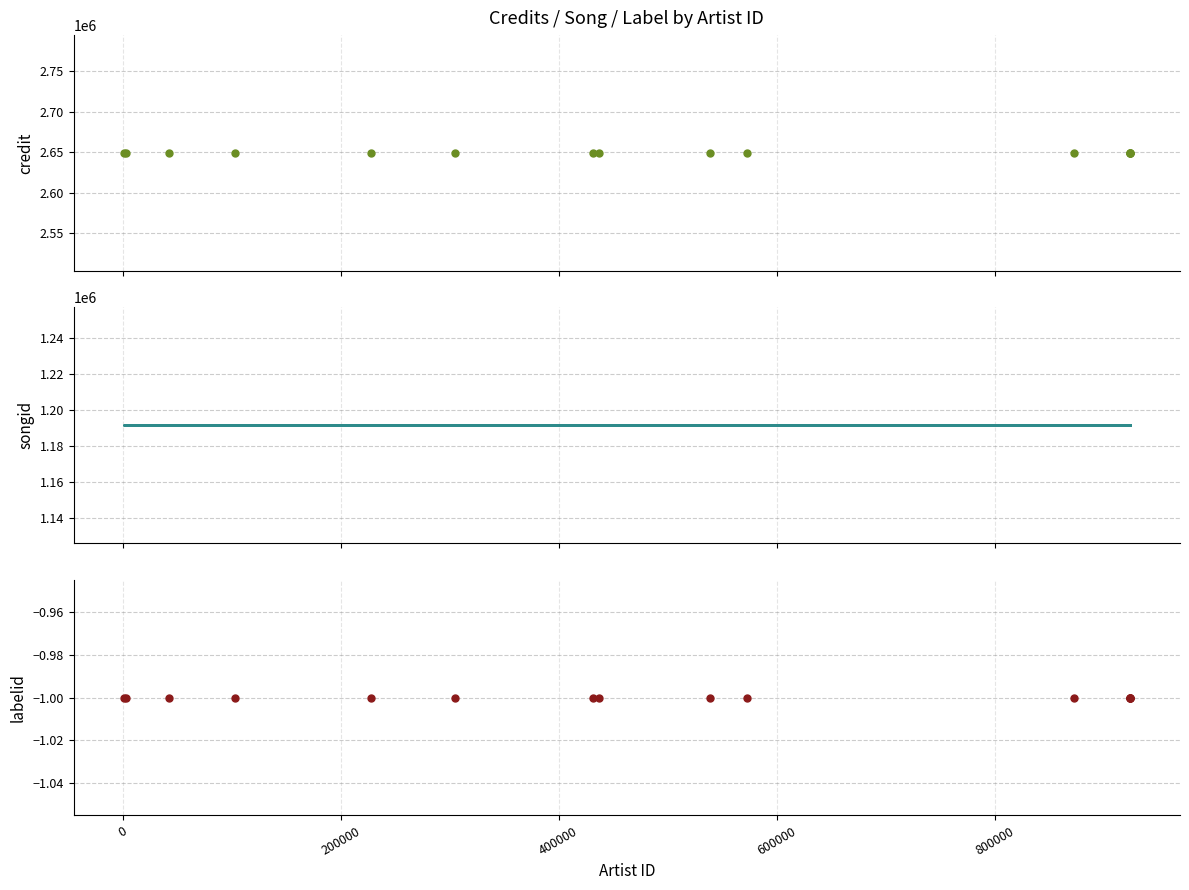

What is the value of the labelid point at the 5th from the left?

-1